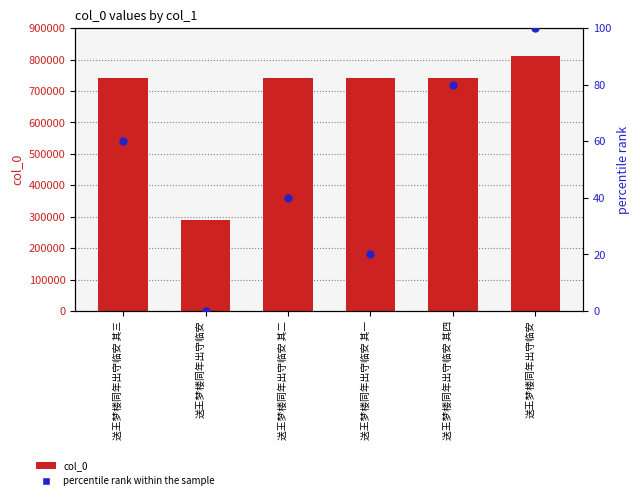

Which series reaches the minimum Y coordinate?

percentile rank within the sample